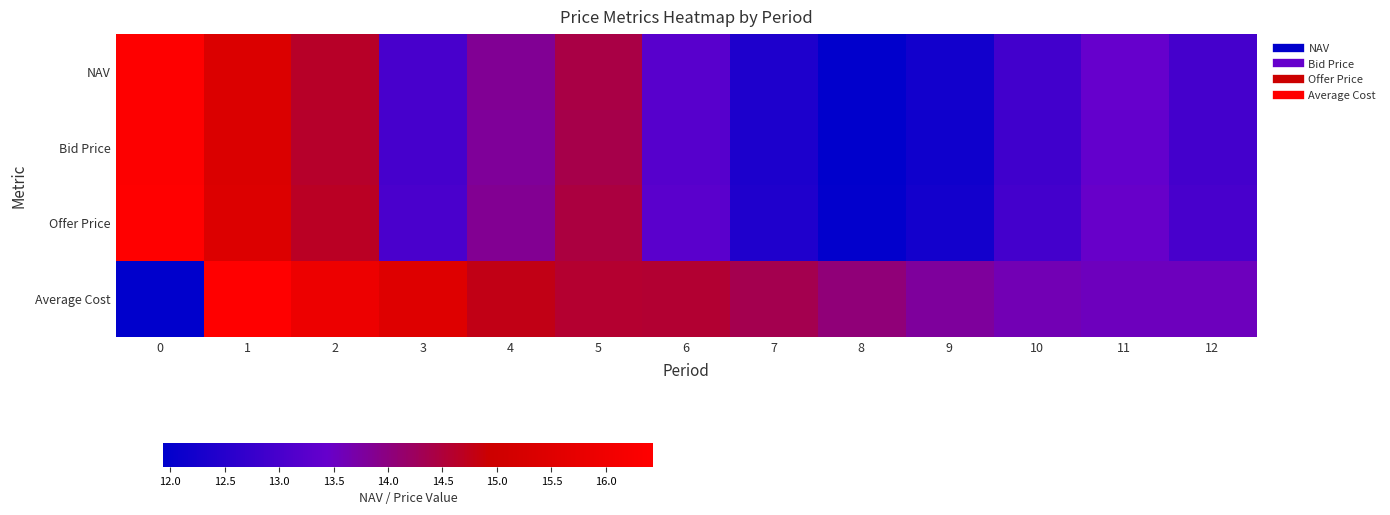

Rank the series by their maximum value, from highest to lowest.

Offer Price, Average Cost, NAV, Bid Price